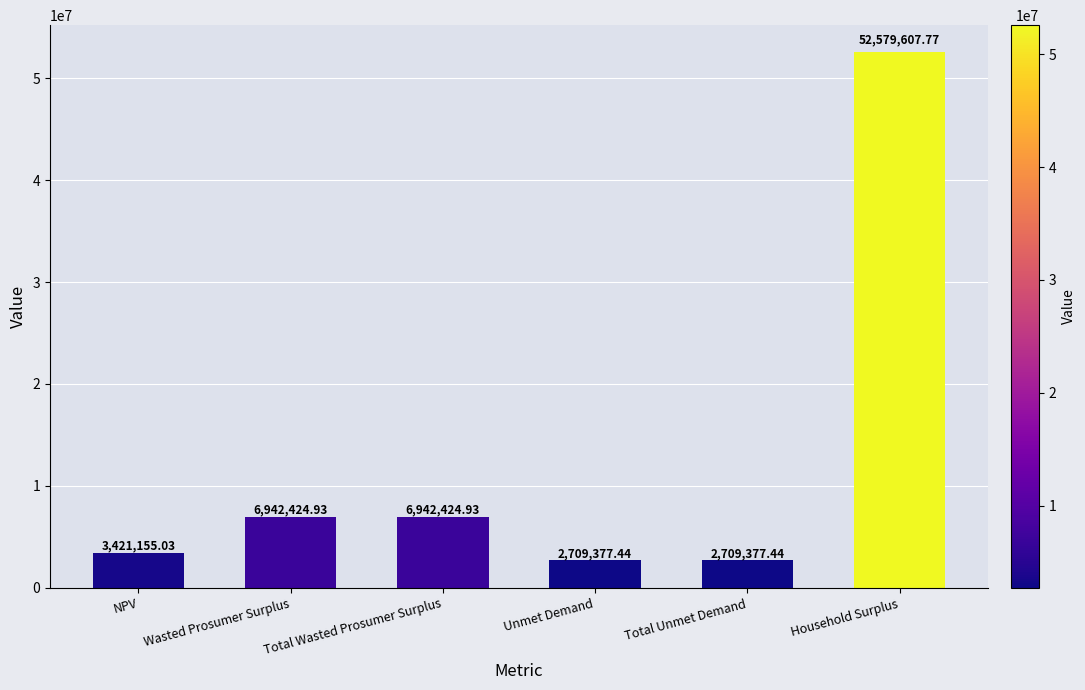

Where does the data first go above 6942424?

Wasted Prosumer Surplus